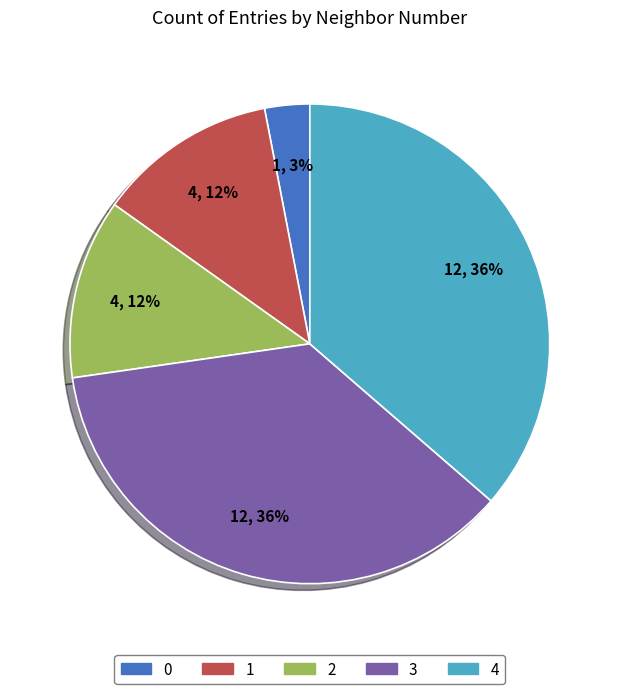

Is there a majority slice in this chart?

No